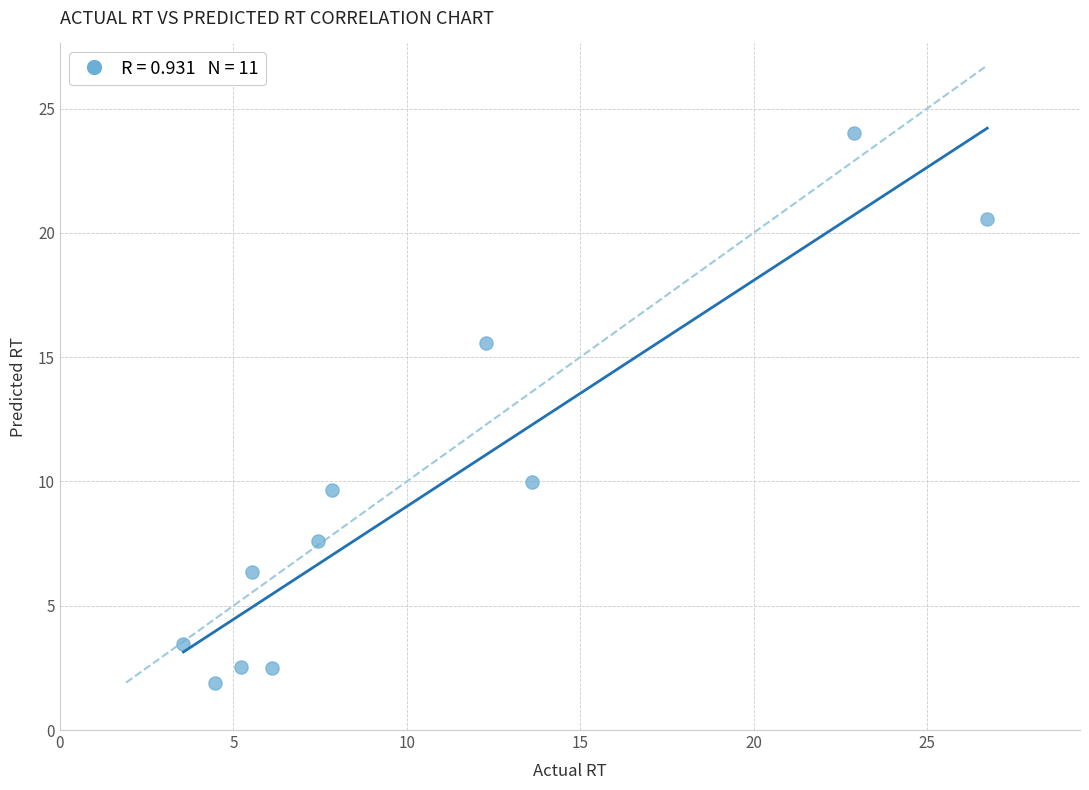

What Y value in the scatter plot is closest to 12?

10.0